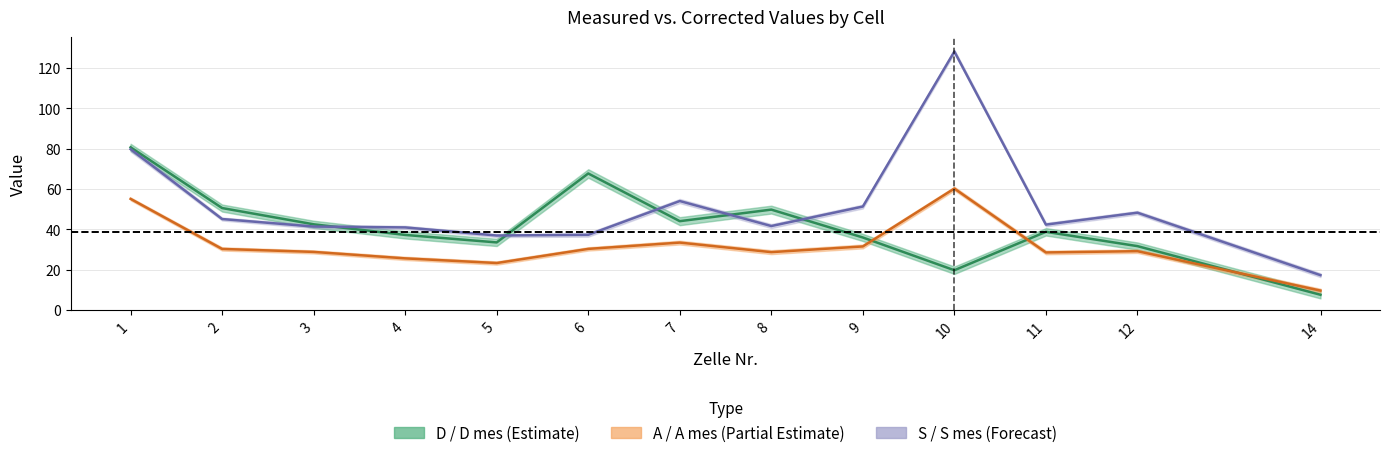

True or false: S midline and A midline intersect in this chart.

False